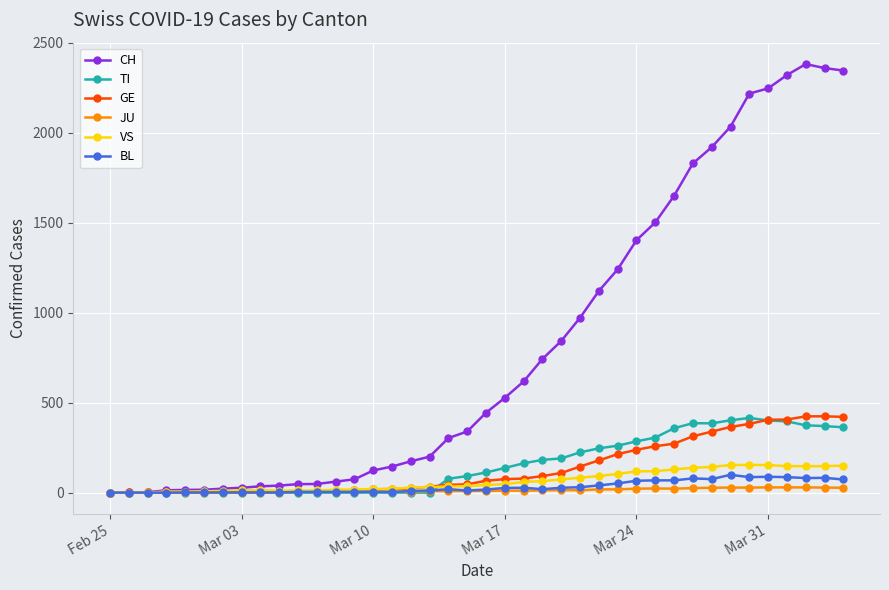

Which series has the largest total across all categories?

CH